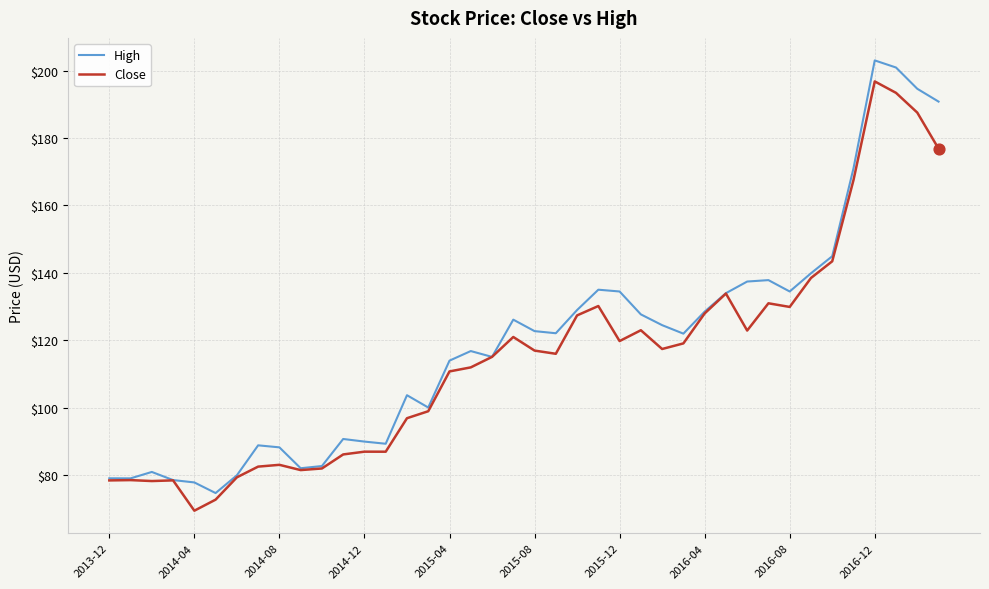

Which series has the largest total across all categories?

High